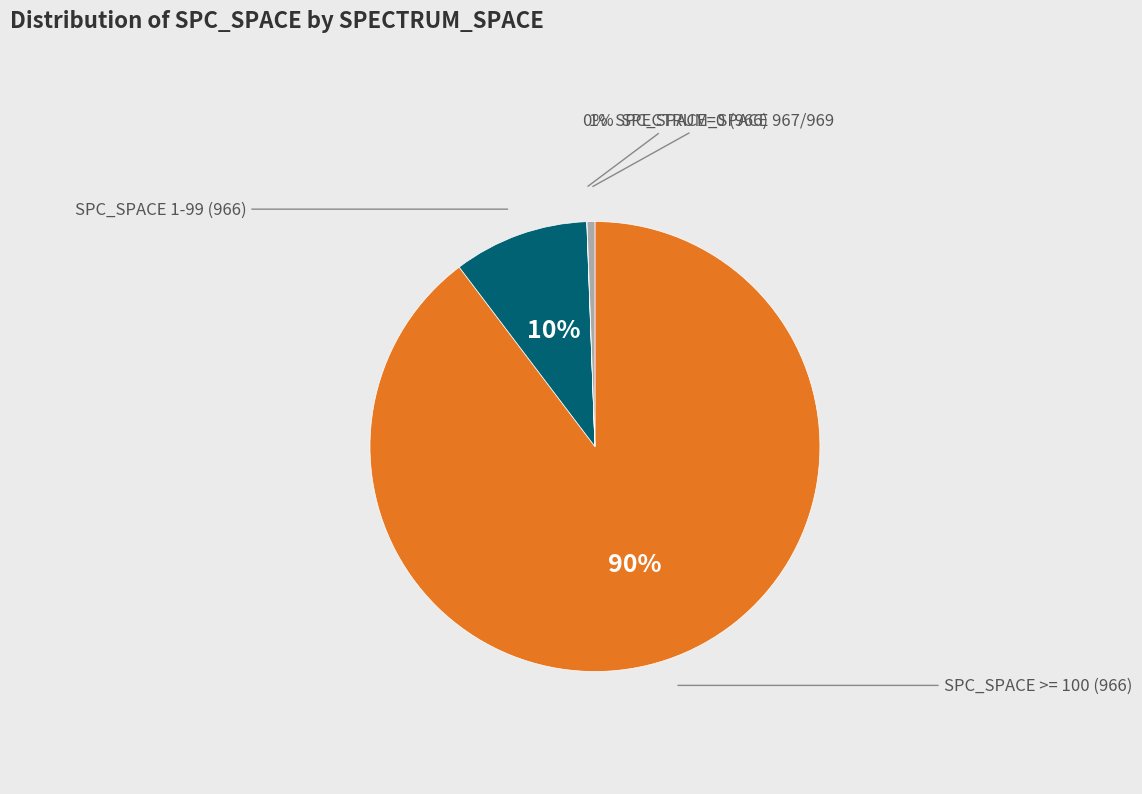

Does any single category account for the majority?

Yes